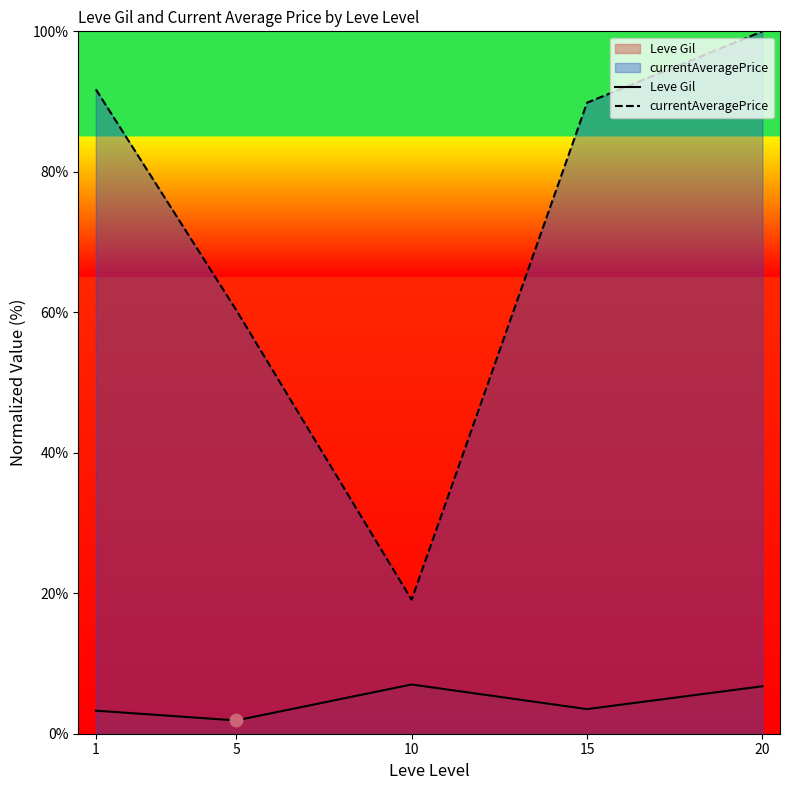

Which series has the widest spread of Y values?

currentAveragePrice